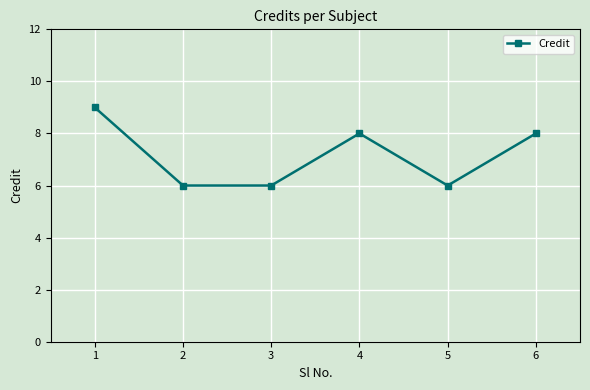

At which label does the data first exceed 8?

1